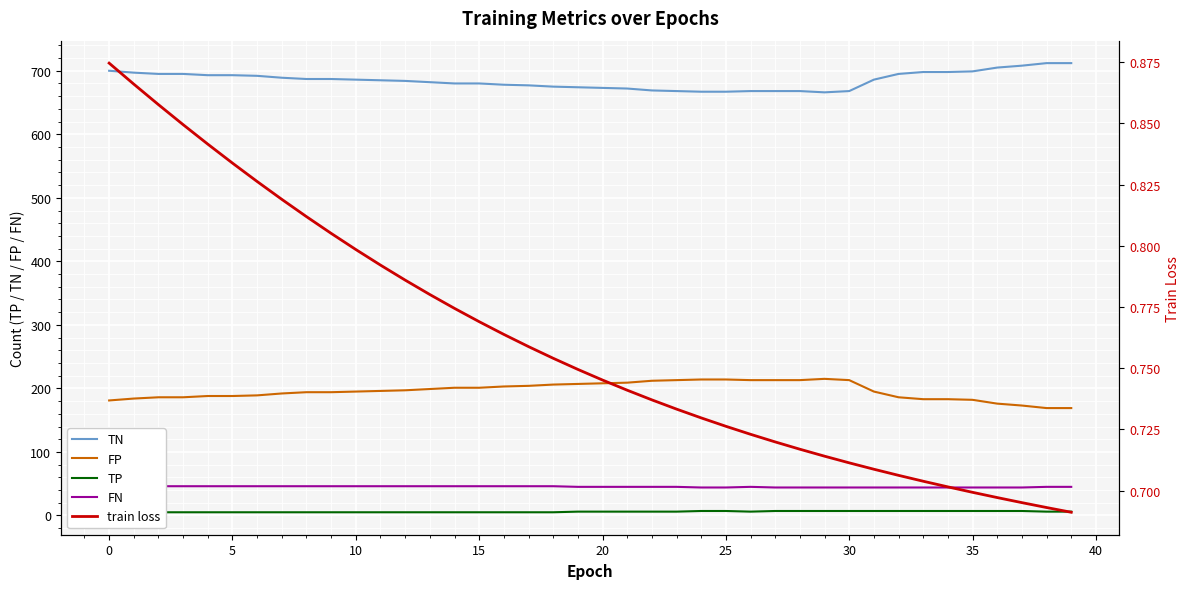

What is the sum of all FP values?

7844